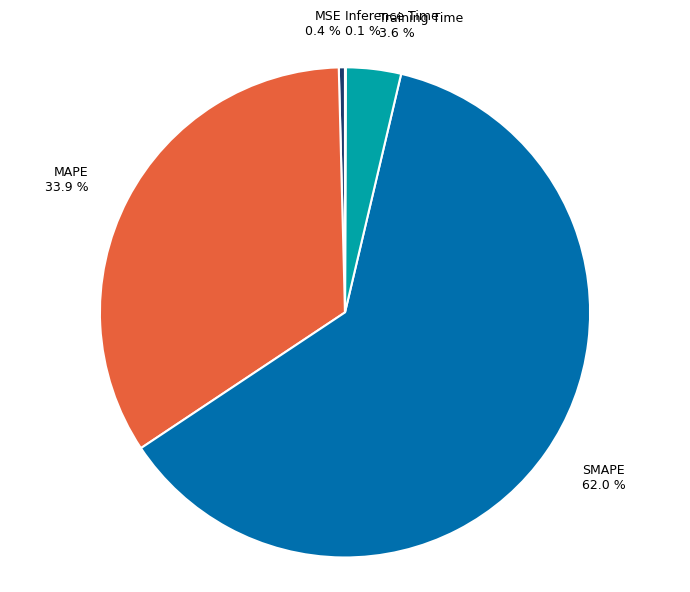

Does SMAPE 62.0 % represent more than half of the total?

Yes